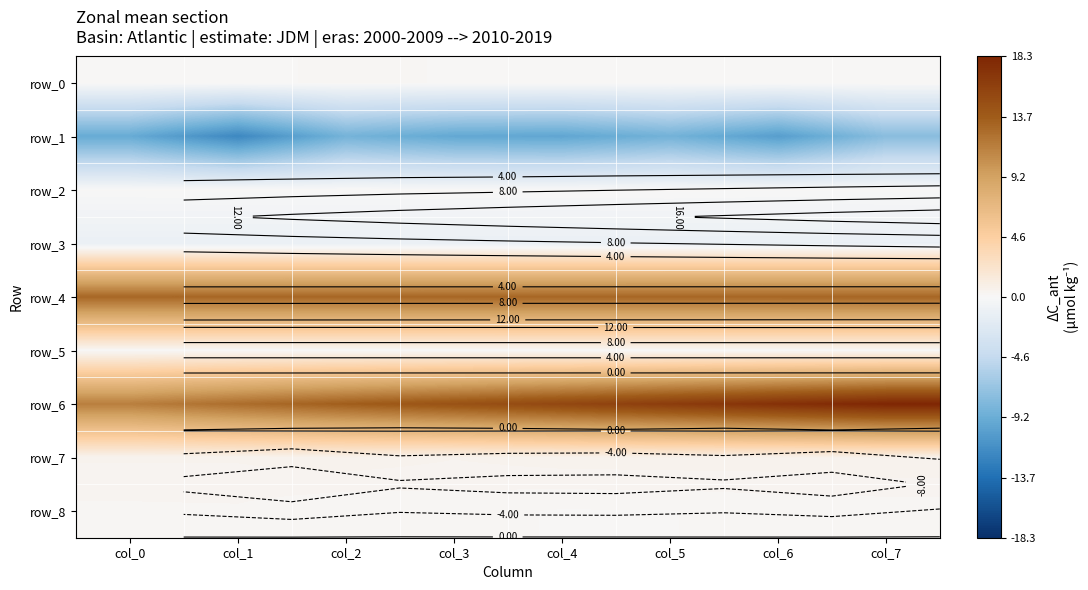

List the labels in order of row_2 value, largest first.

col_2, col_7, col_5, col_3, col_1, col_4, col_0, col_6